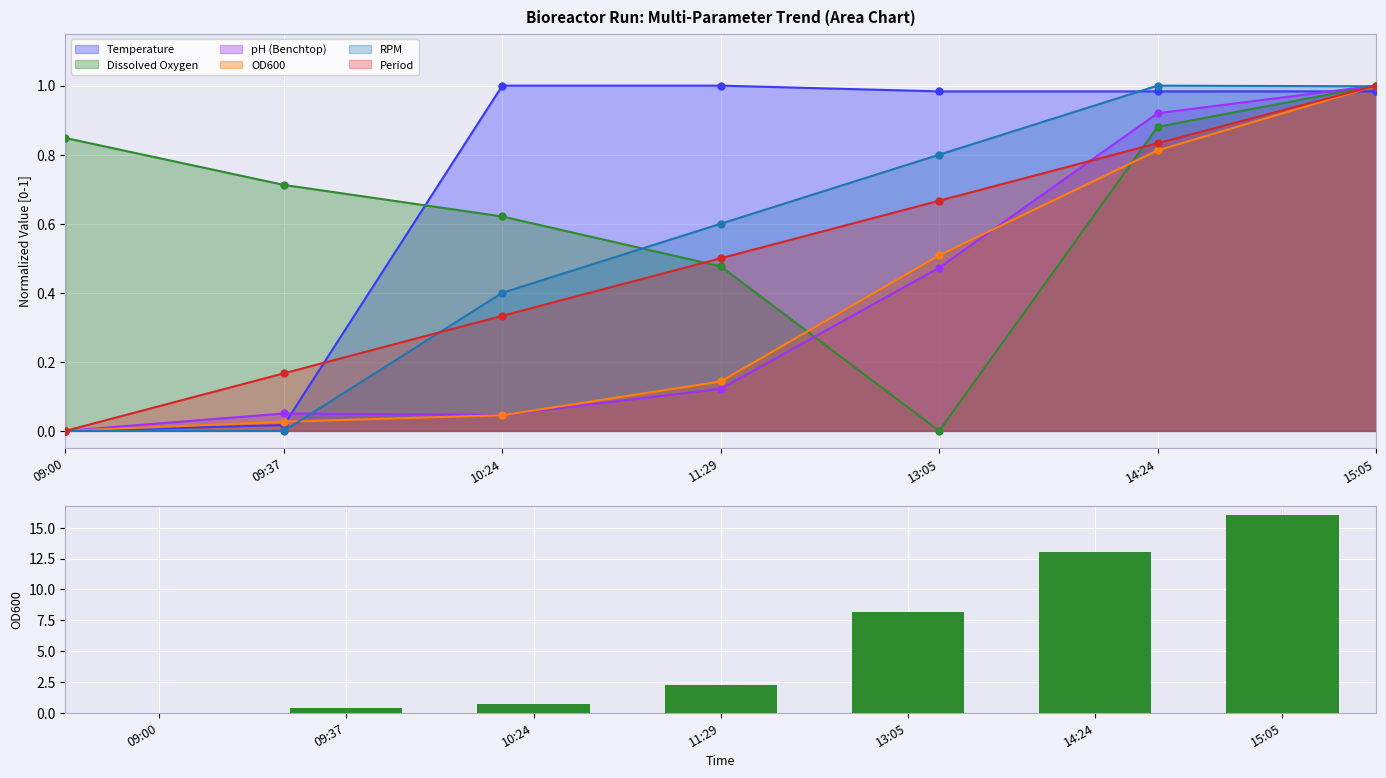

What position from the right is 14:24?

2